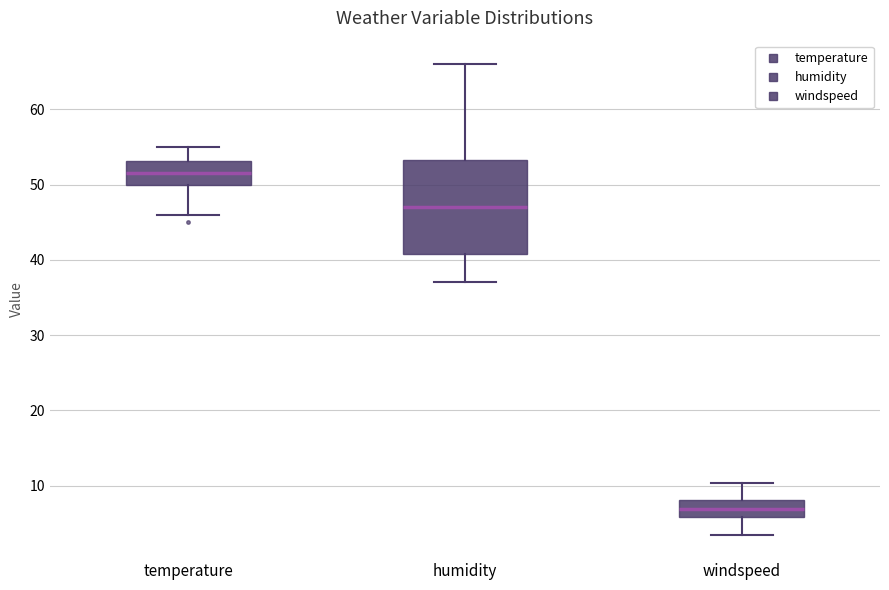

Which box's median line is the highest?

temperature